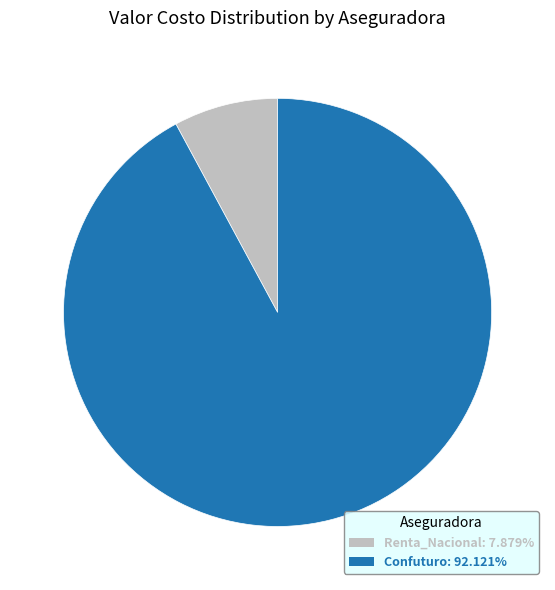

Do Renta_Nacional: 7.879% and Confuturo: 92.121% together represent more than half of the pie?

Yes